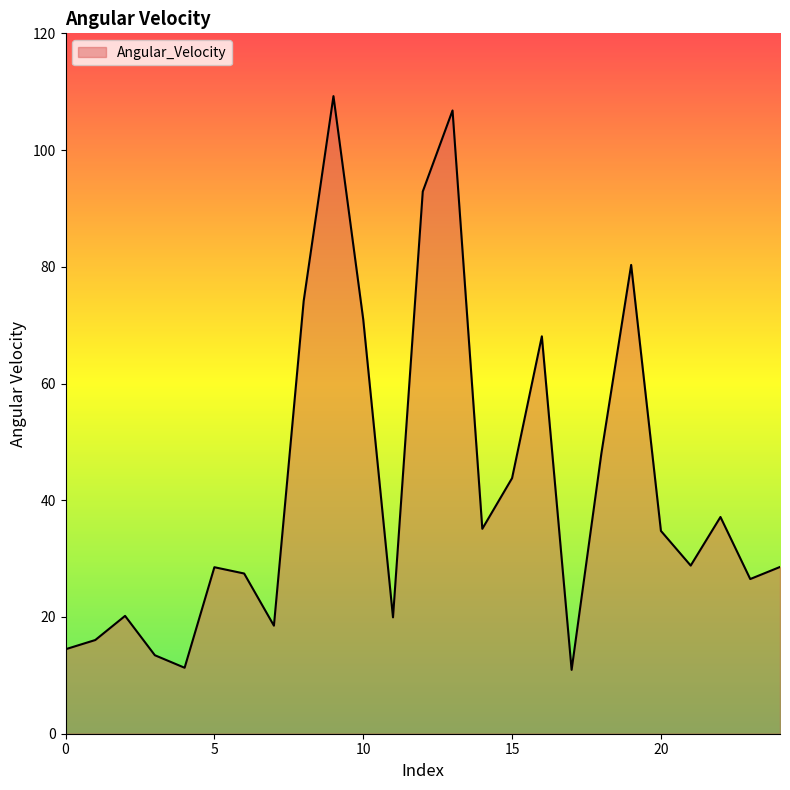

What is the minimum value shown in the chart?

10.9